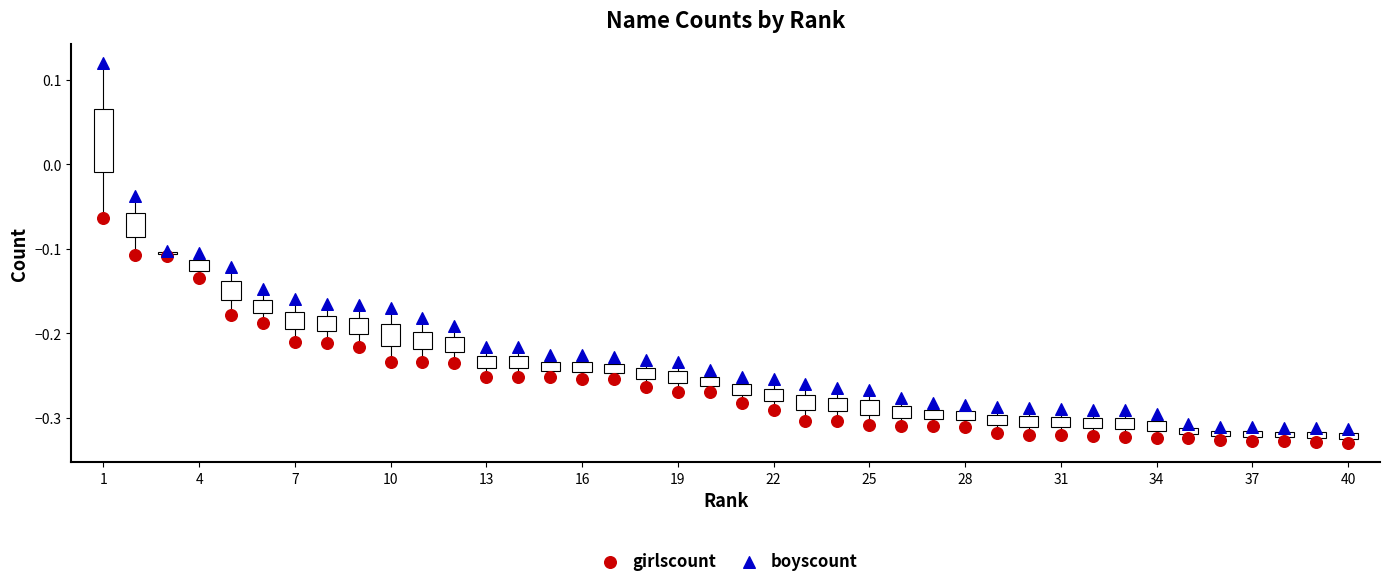

What are all the series names shown in the legend?

girlscount, boyscount